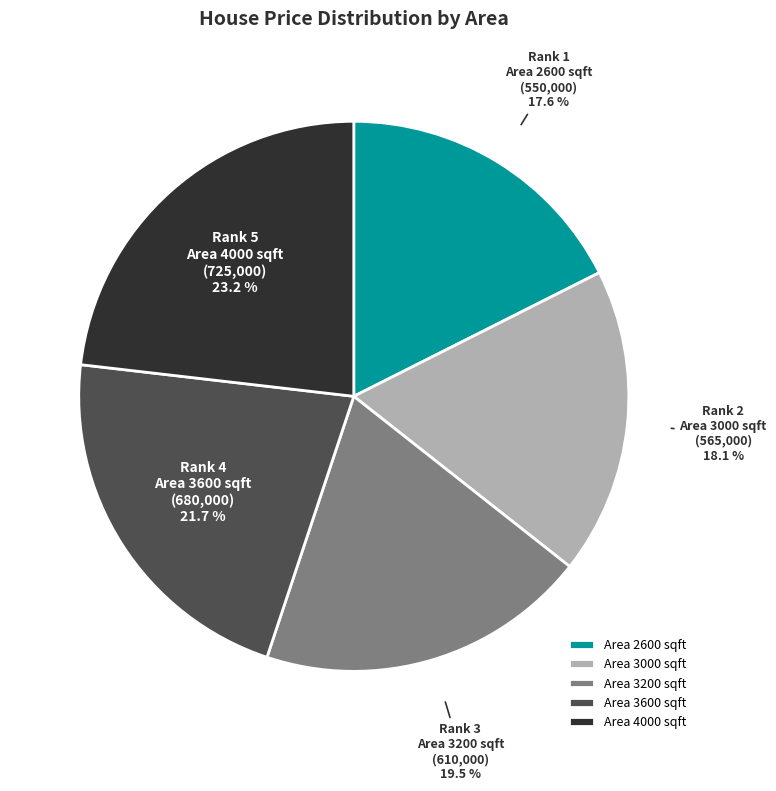

How many slices are in this pie chart?

5